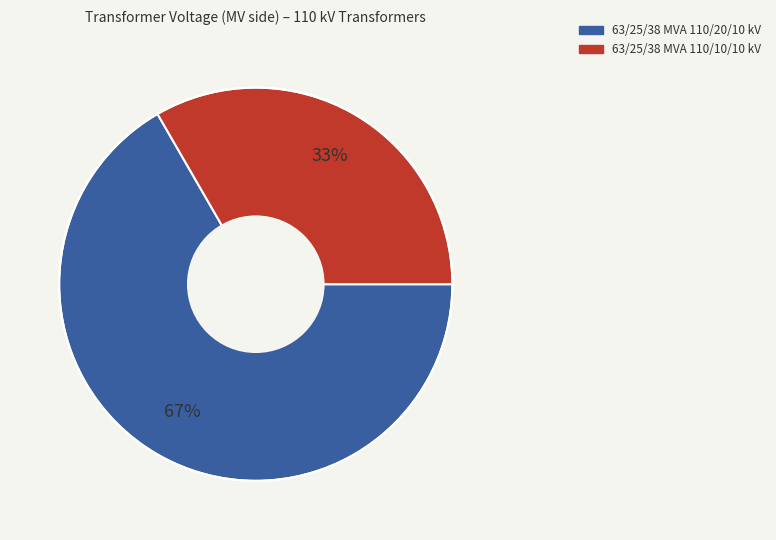

Between 63/25/38 MVA 110/20/10 kV and 63/25/38 MVA 110/10/10 kV, which is larger?

63/25/38 MVA 110/20/10 kV